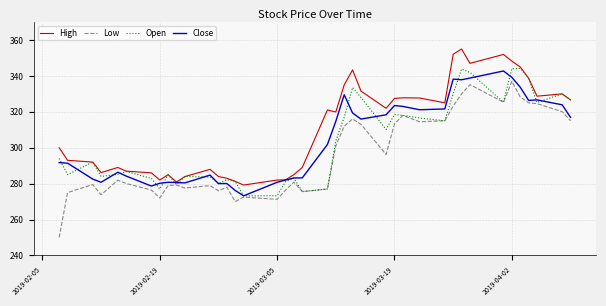

In High, how many points are lower than both neighbors (excluding endpoints)?

9